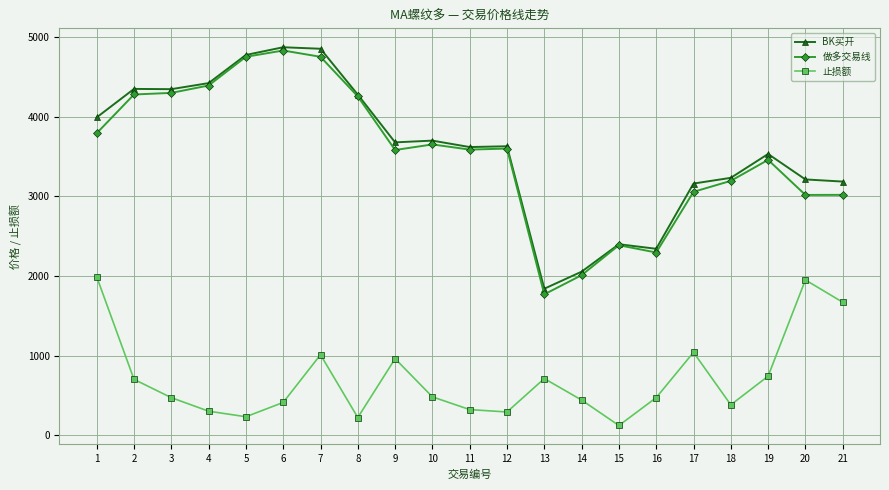

What is the value of the 止损额 point at the 7th from the left?

1010